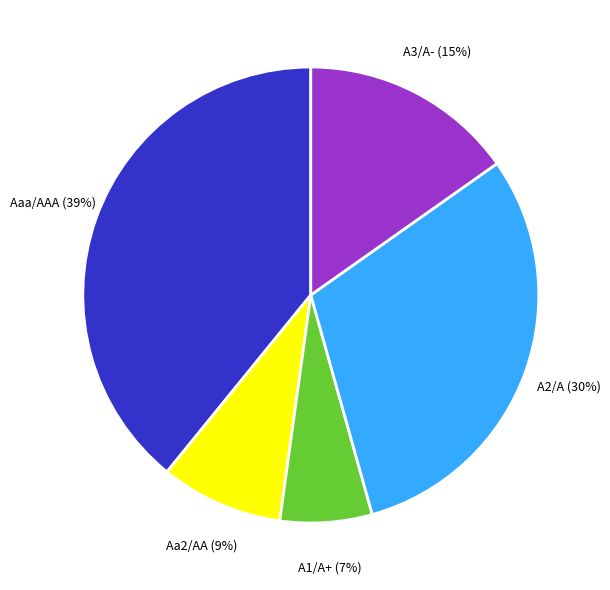

To the nearest percent, what is the combined percentage of A3/A- and Aa2/AA?

24%